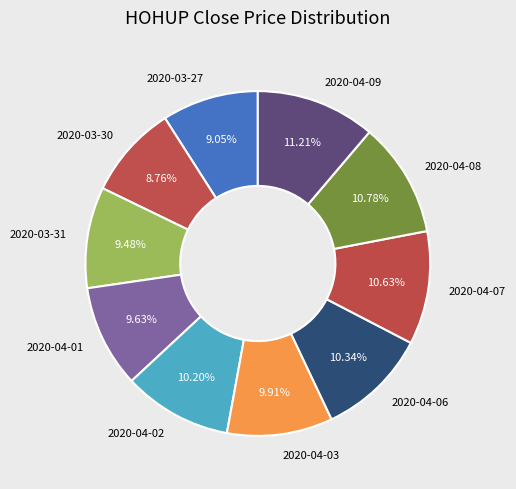

To the nearest percent, what is the difference between the largest and smallest slice percentages?

2%